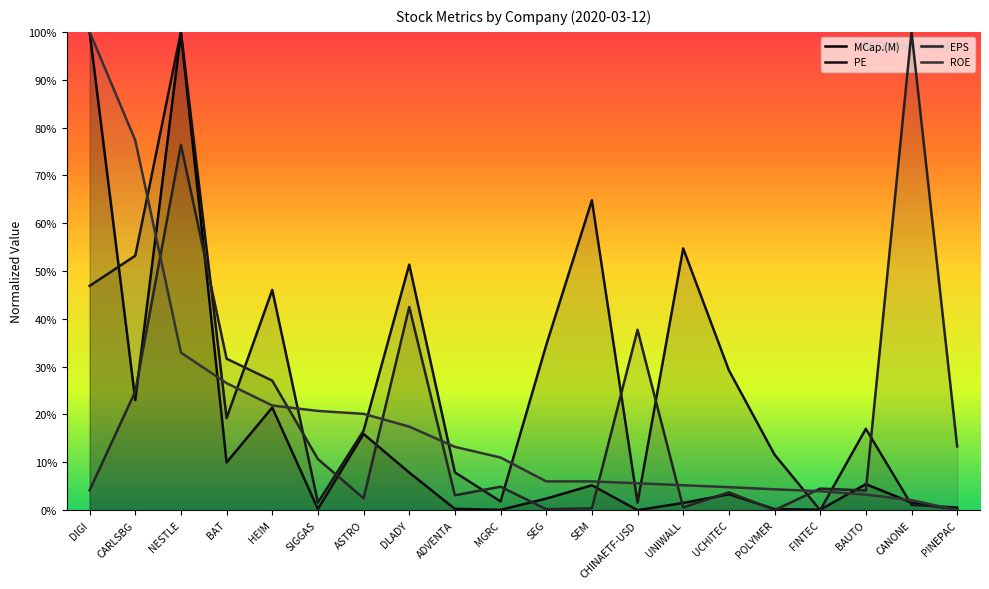

What is the difference between the EPS values at POLYMER and HEIM?

27.1